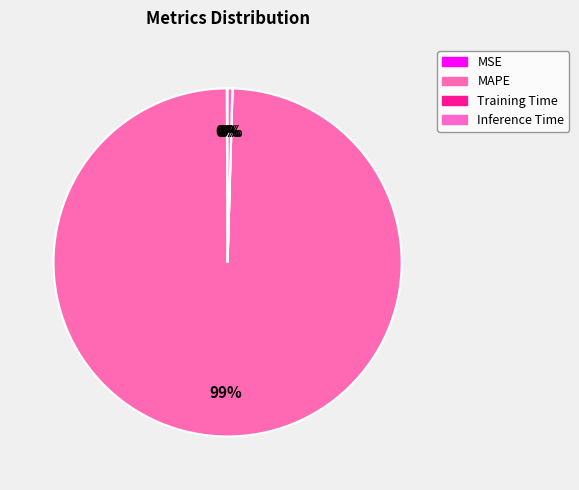

To the nearest percent, what is the difference between the largest and smallest slice percentages?

99%